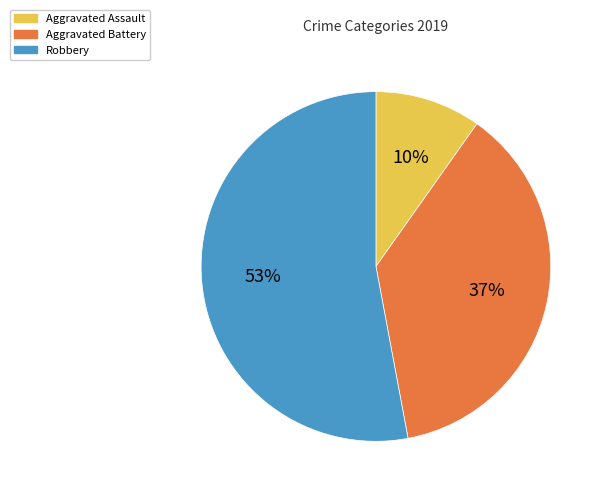

To the nearest percent, what is the combined percentage of Aggravated Assault and Aggravated Battery?

47%